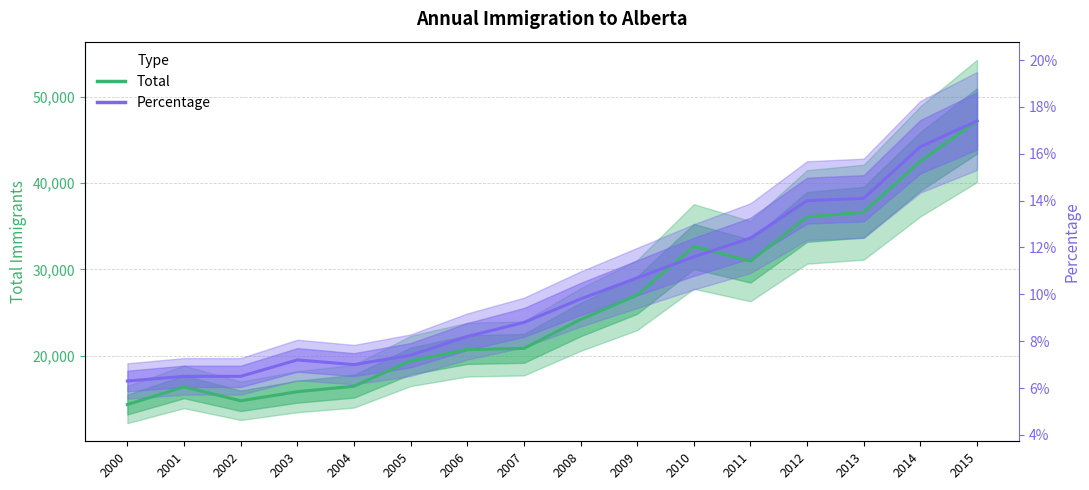

What is the difference between the maximum and minimum values in the Total series?

32820.0